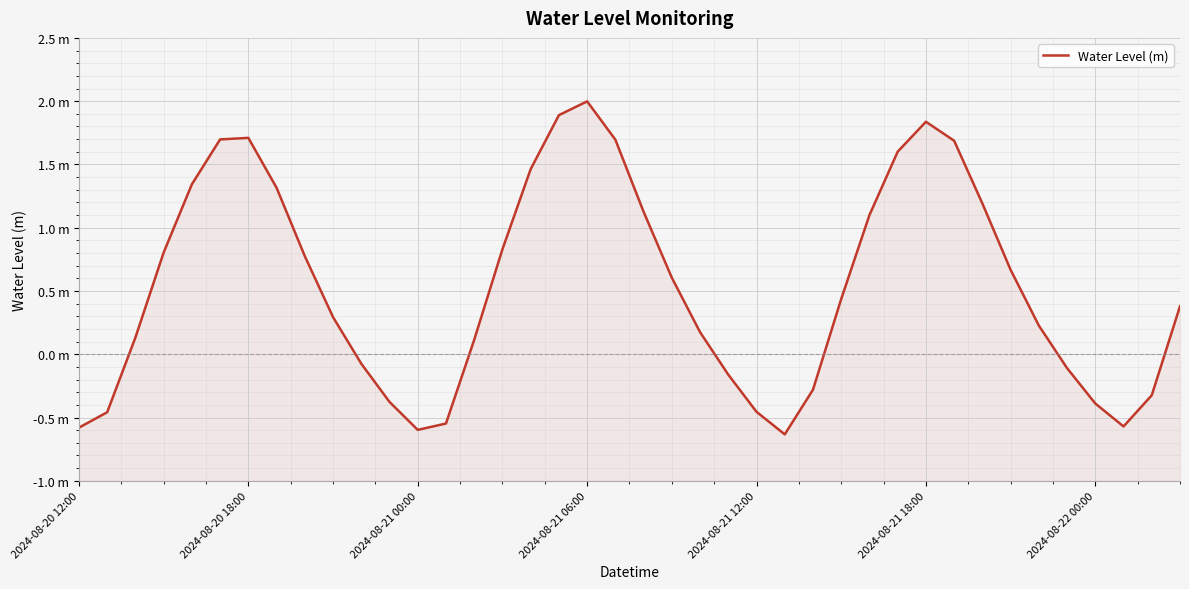

How many negative values are there?

14